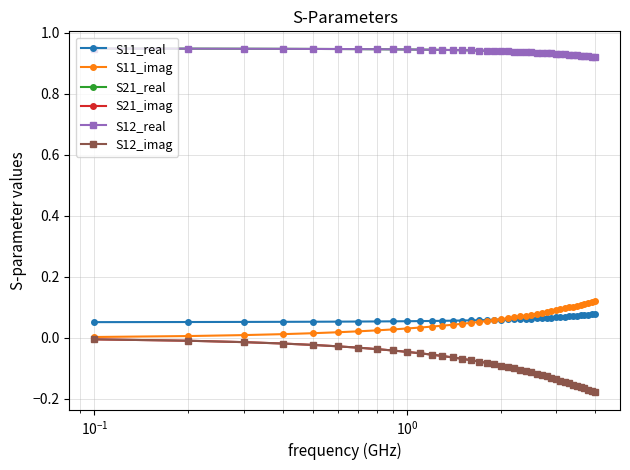

What is the value of the S12_real point at the 1st from the left?

0.9